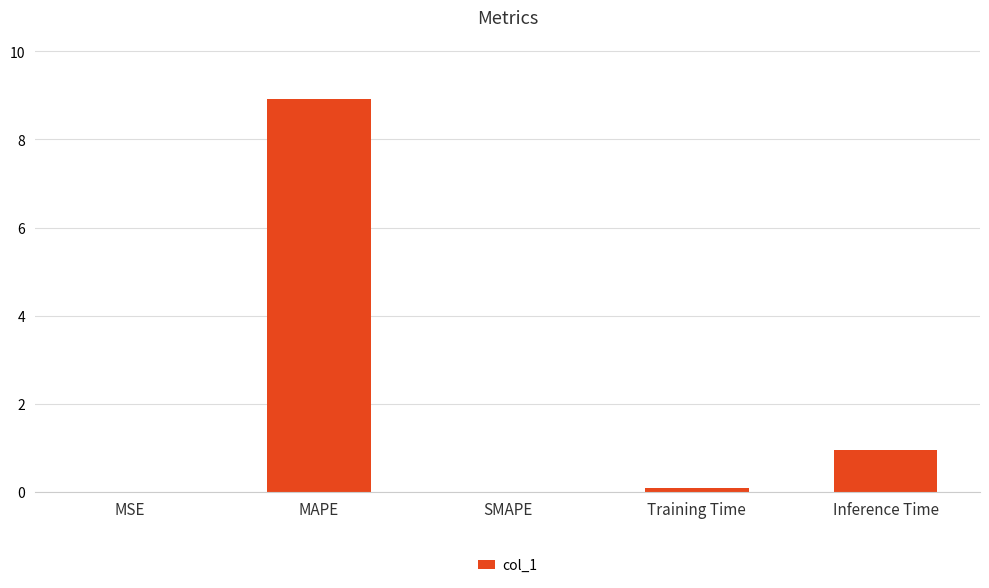

Is it true that the value at MAPE is 8.9?

True